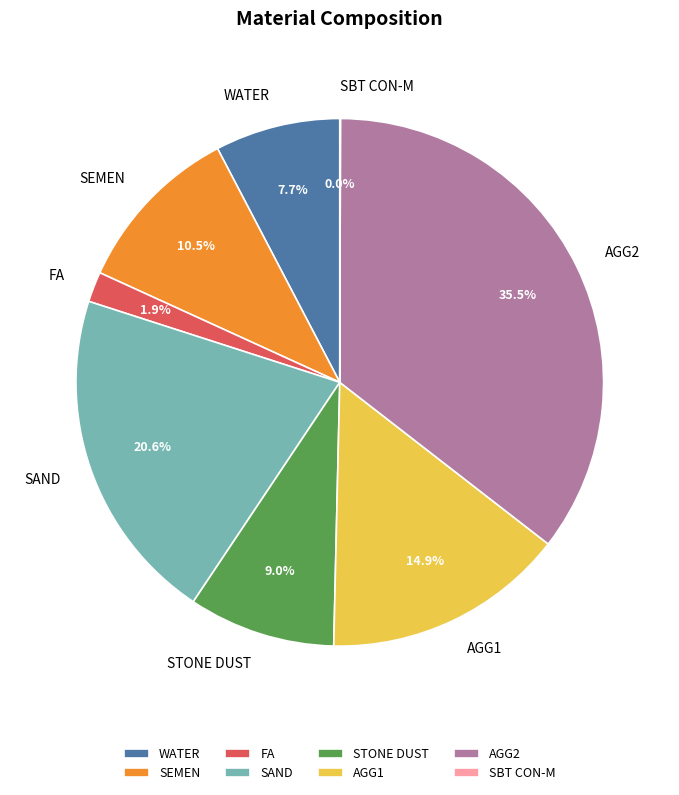

Which slice is the largest?

AGG2